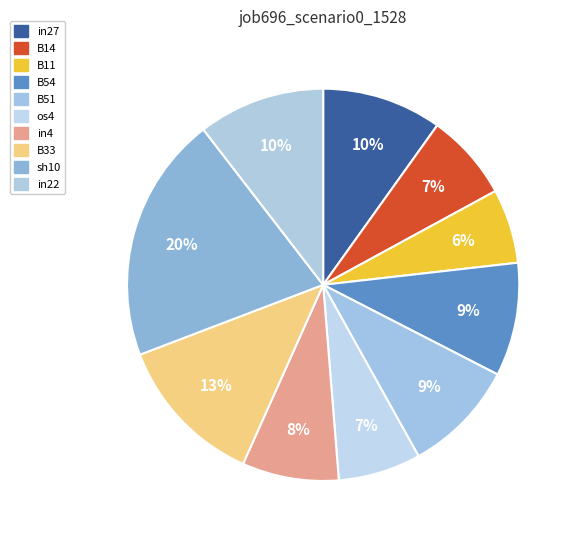

Count the number of slices in the pie.

10